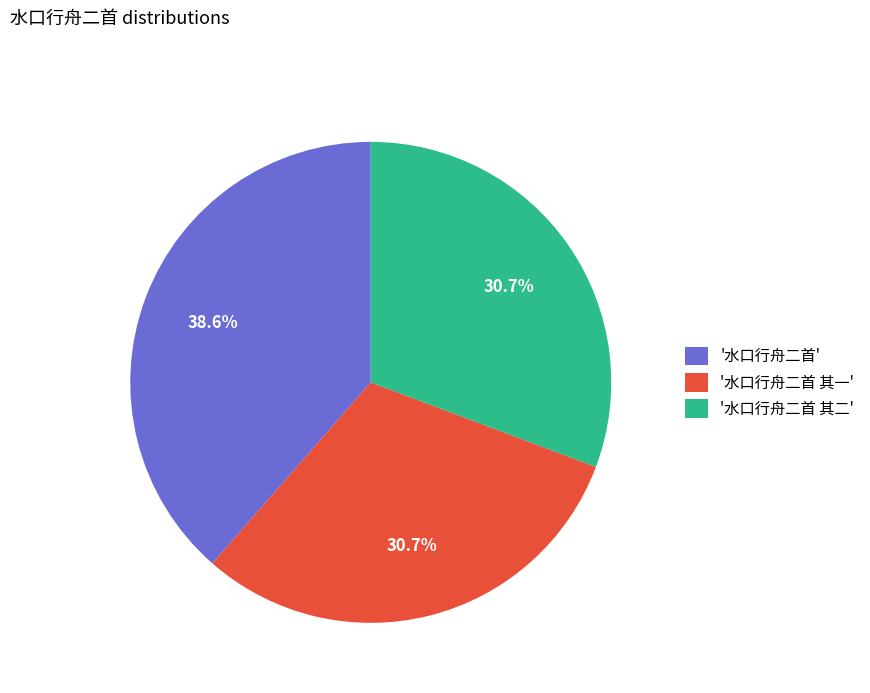

Does any single category account for the majority?

No